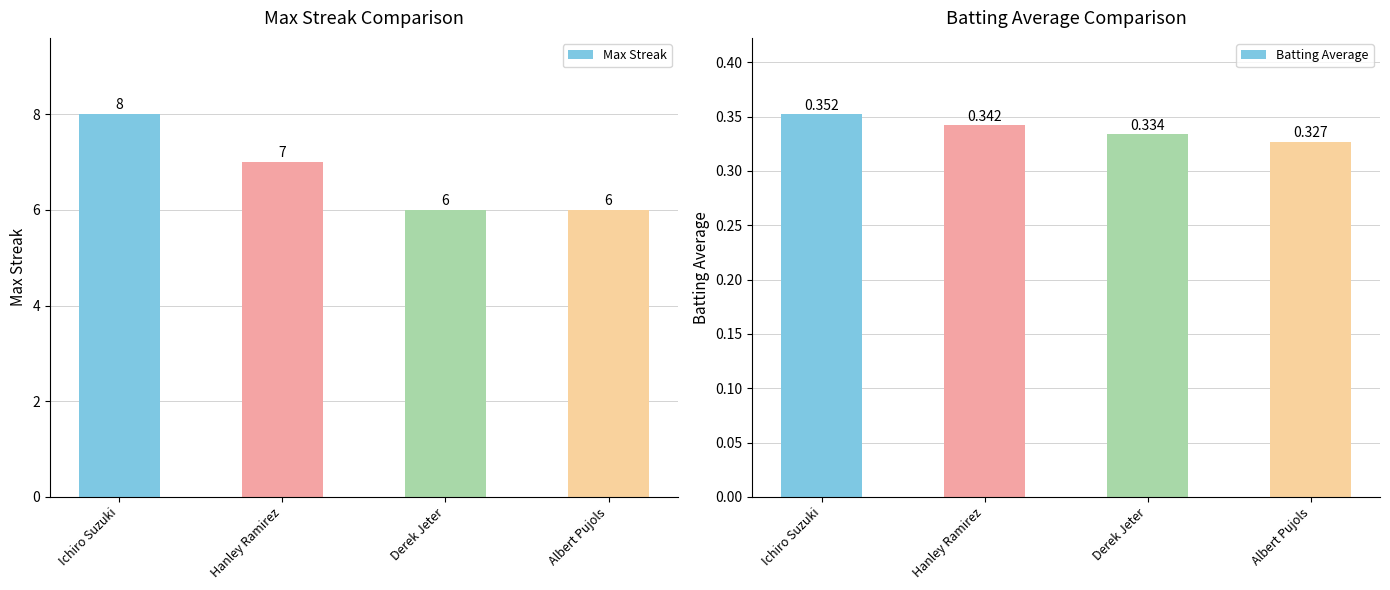

At which label does Max Streak reach its peak?

Ichiro Suzuki